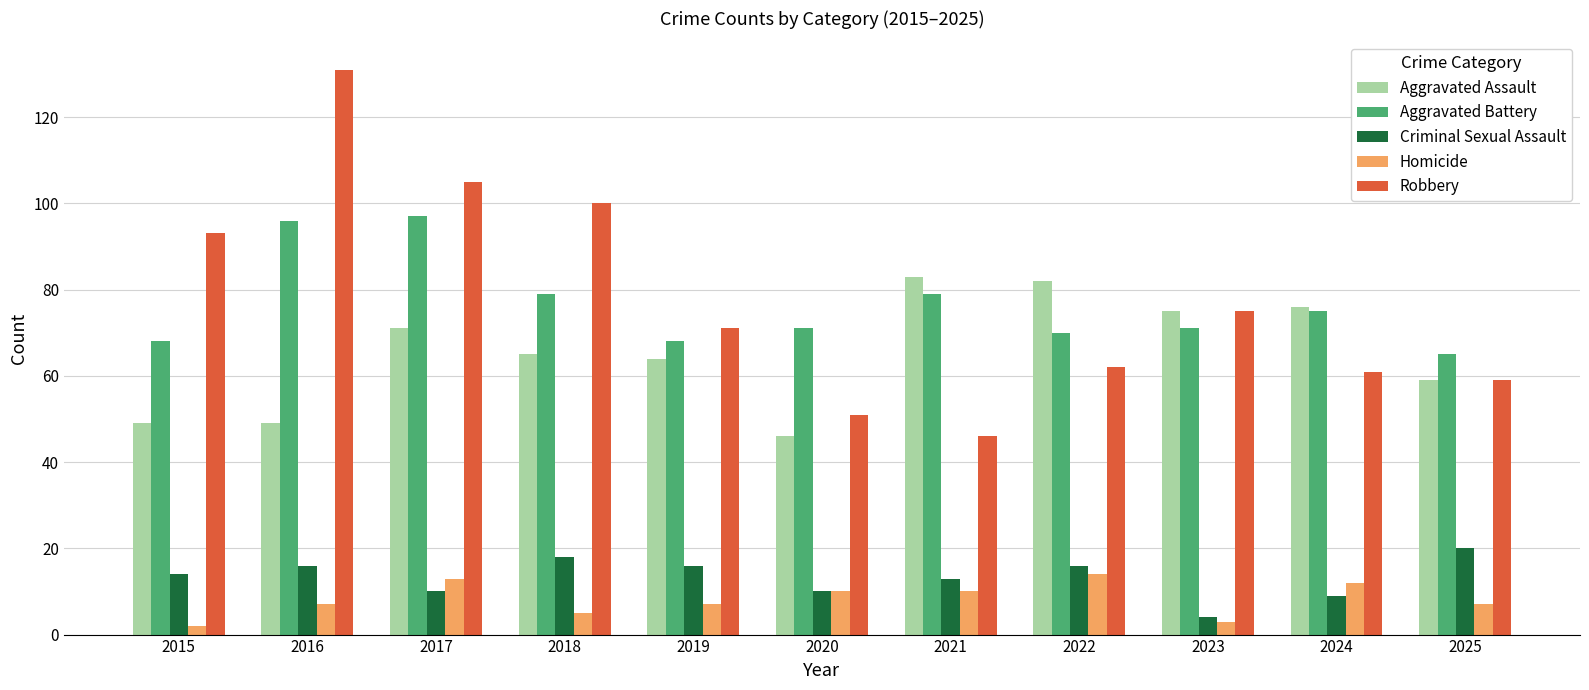

What is the highest value of the Homicide series?

14